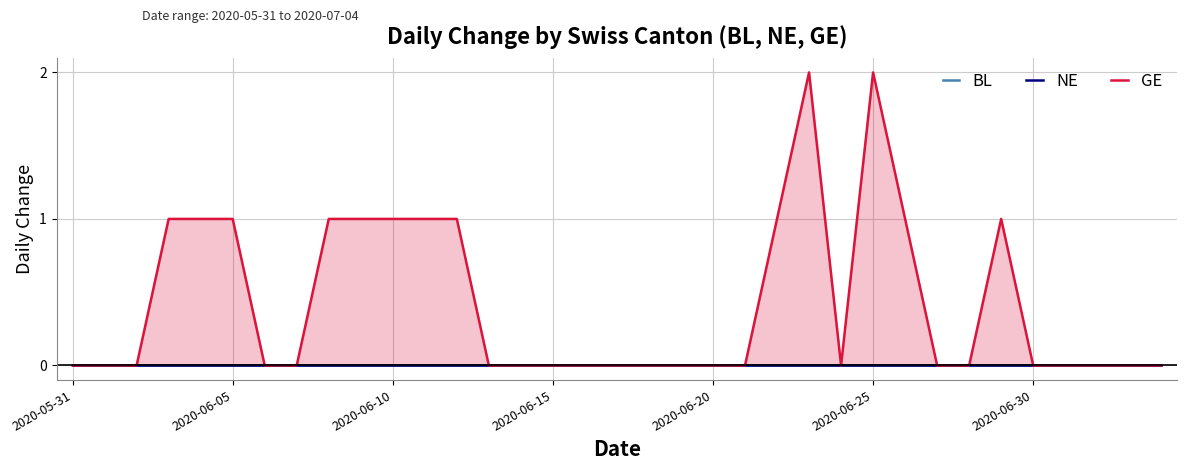

Which series has the largest range (max minus min)?

GE